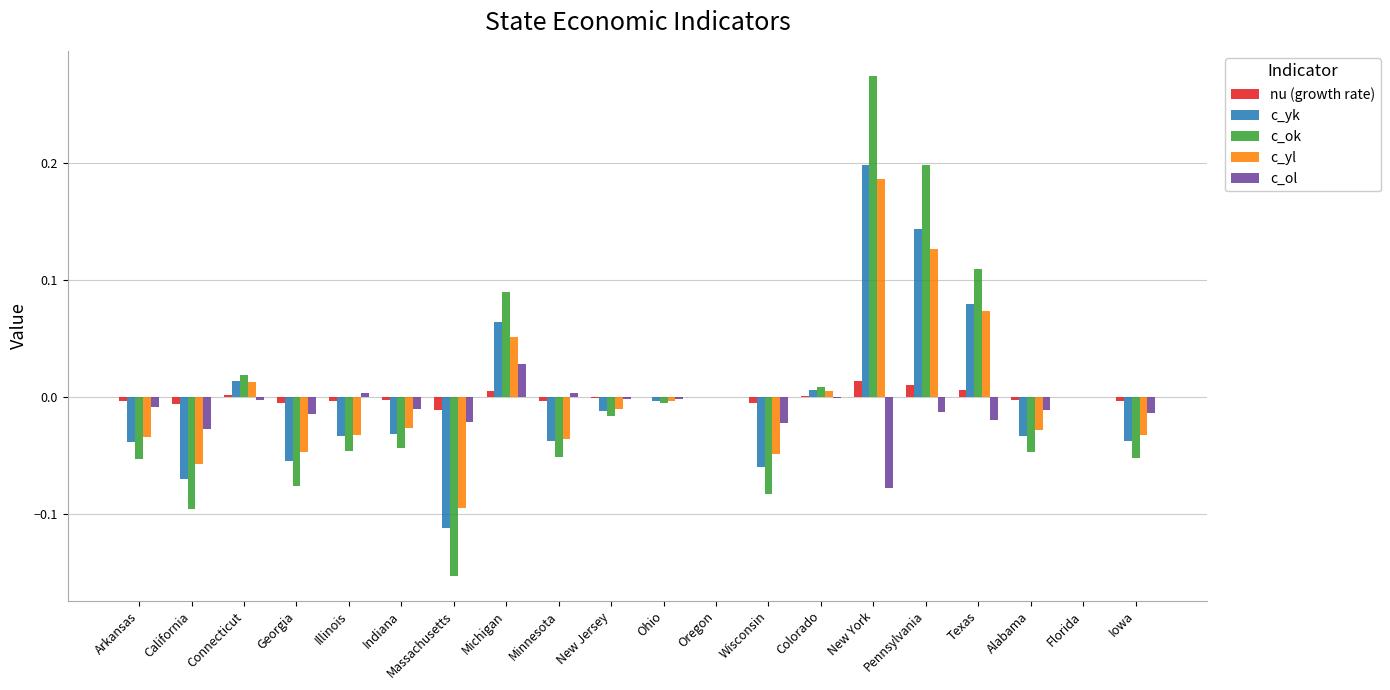

The c_yl series shows -0.1 at California. True or false?

True